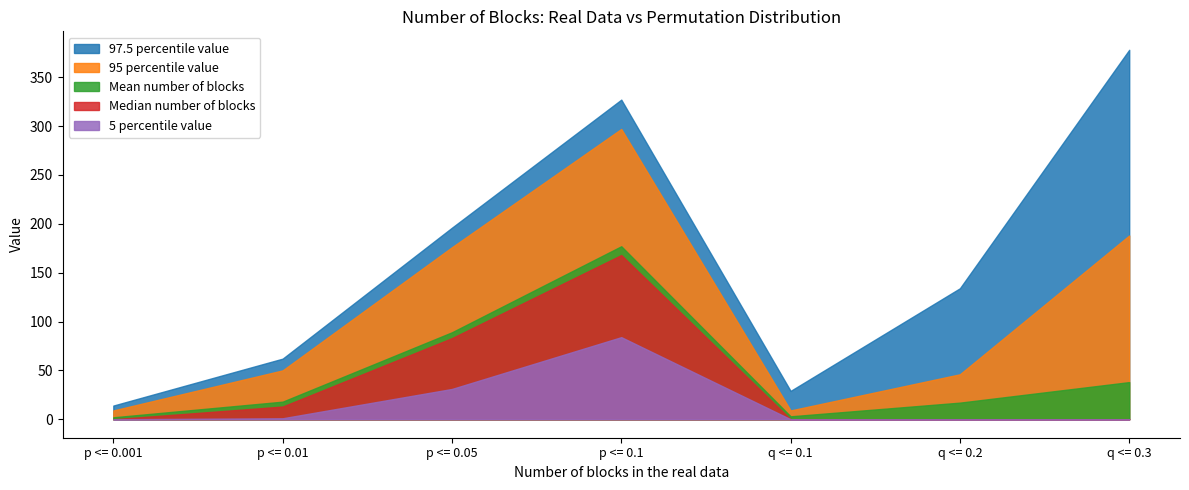

True or false: 97.5 percentile value has a value of 29 at q <= 0.1.

True